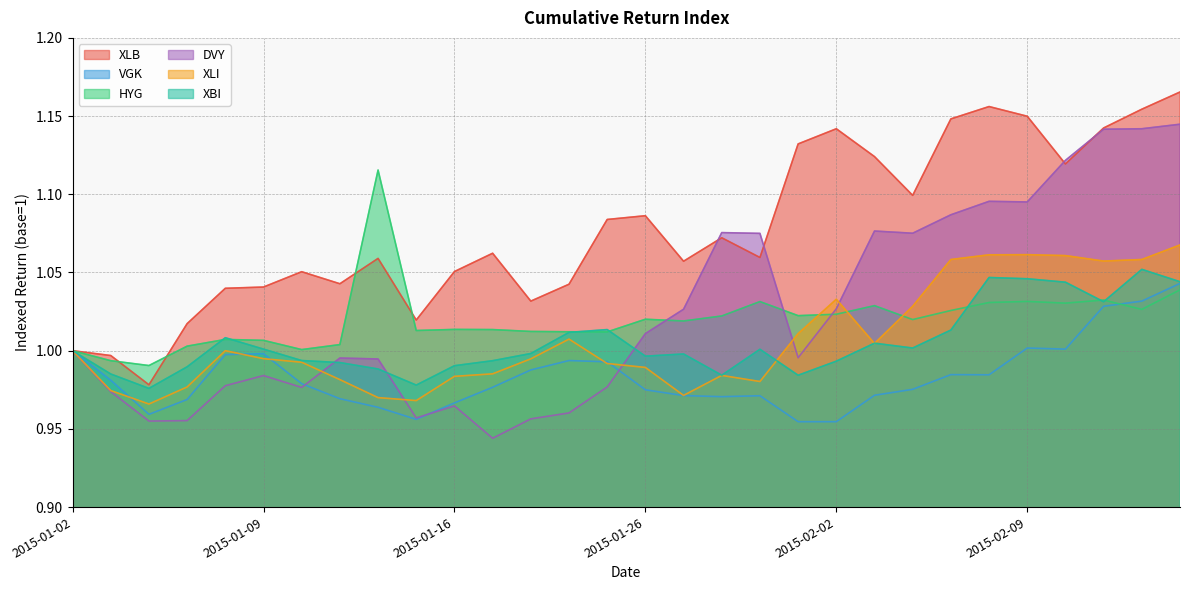

What is the difference between the highest and lowest values at 2015-01-07?

0.1